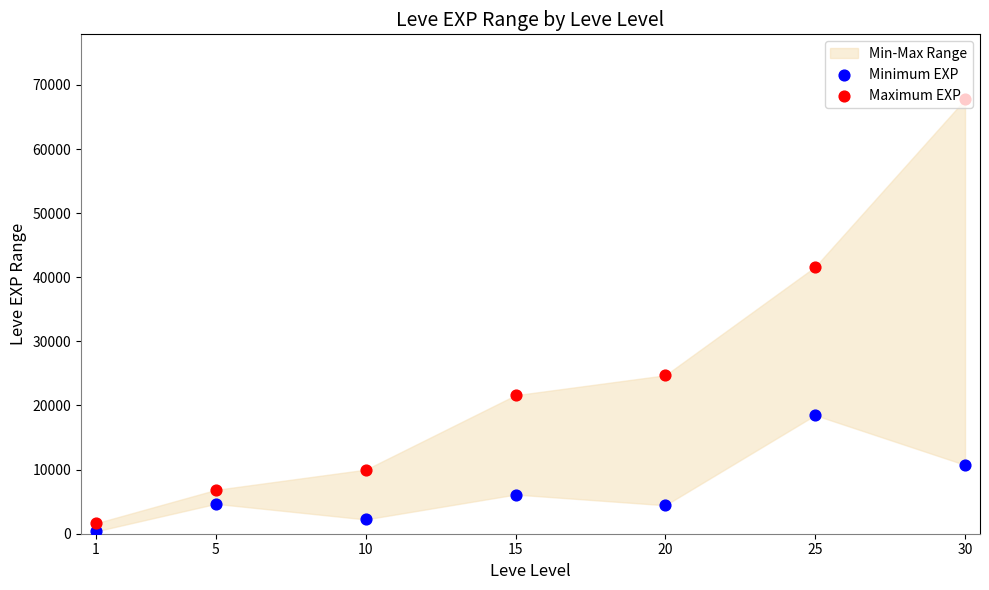

At which category is the sum across all series the highest?

30